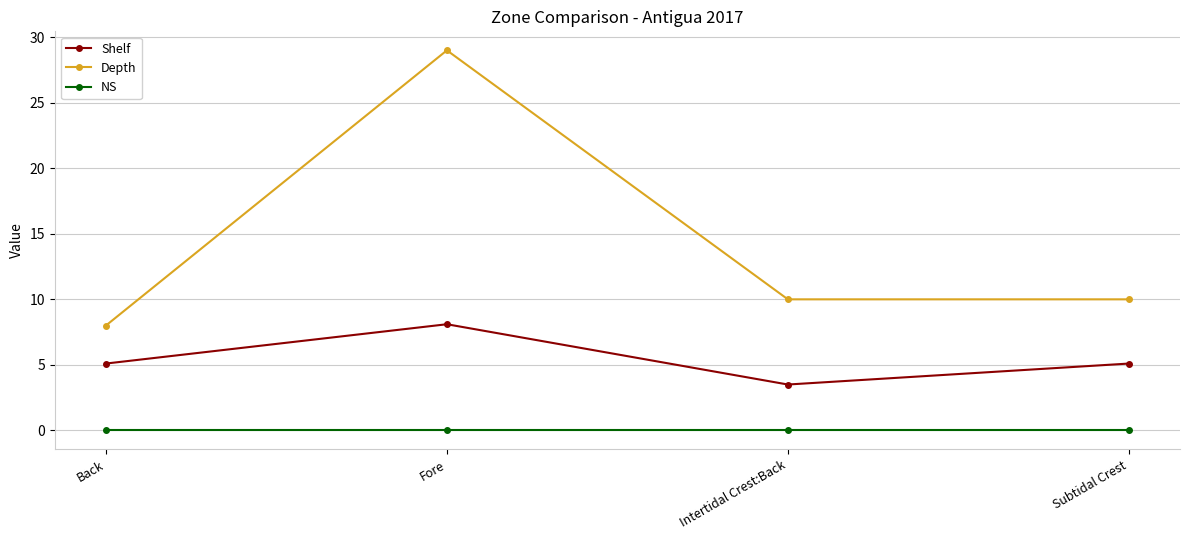

True or false: NS and Shelf intersect in this chart.

False